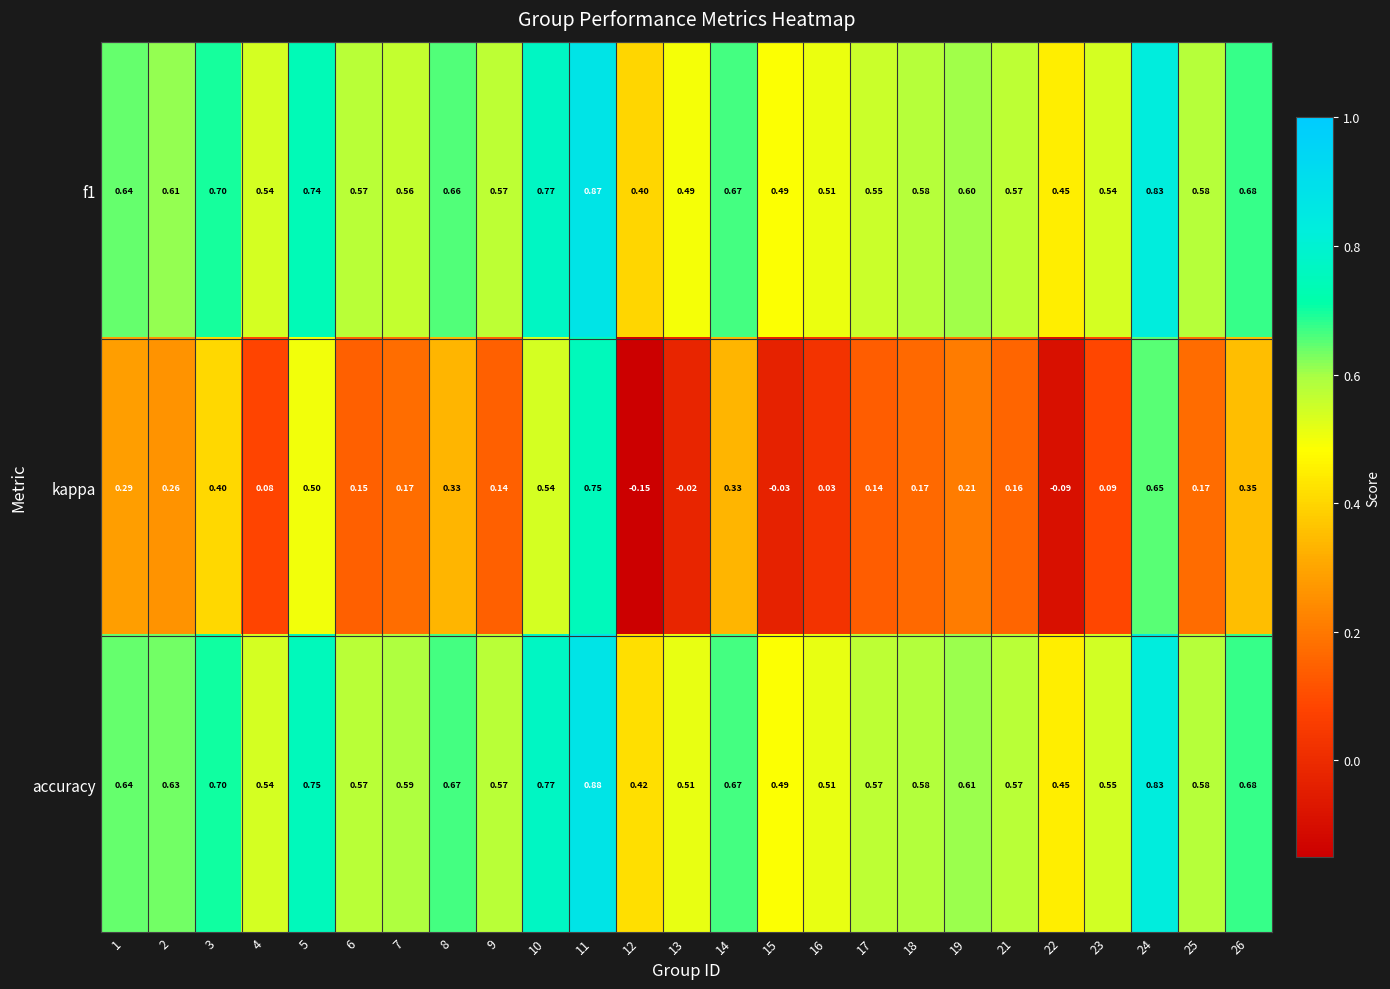

Which series has the largest total across all categories?

accuracy